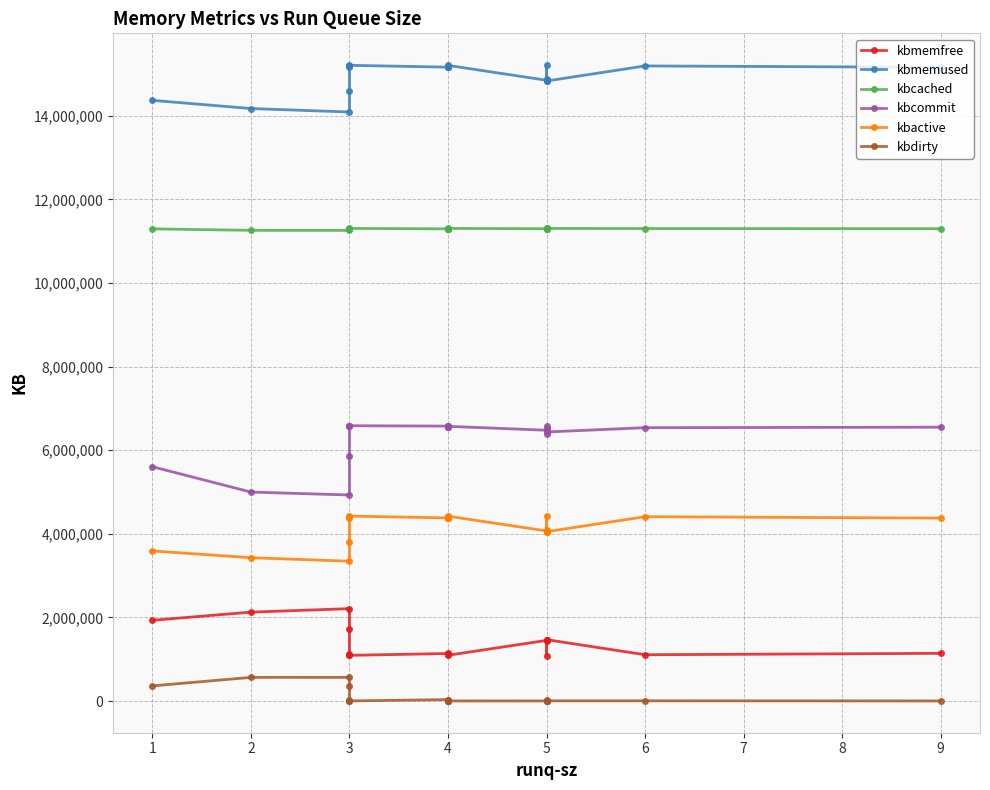

What is the value of the kbmemused point at the 14th from the left?

14849648